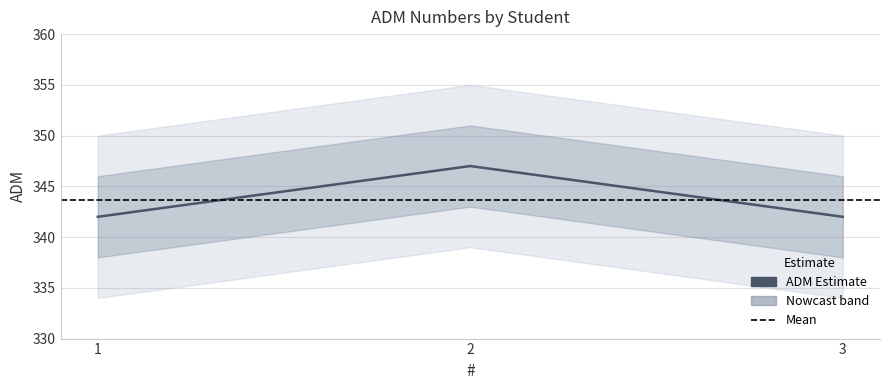

Is this an area chart (filled region under the line)?

No